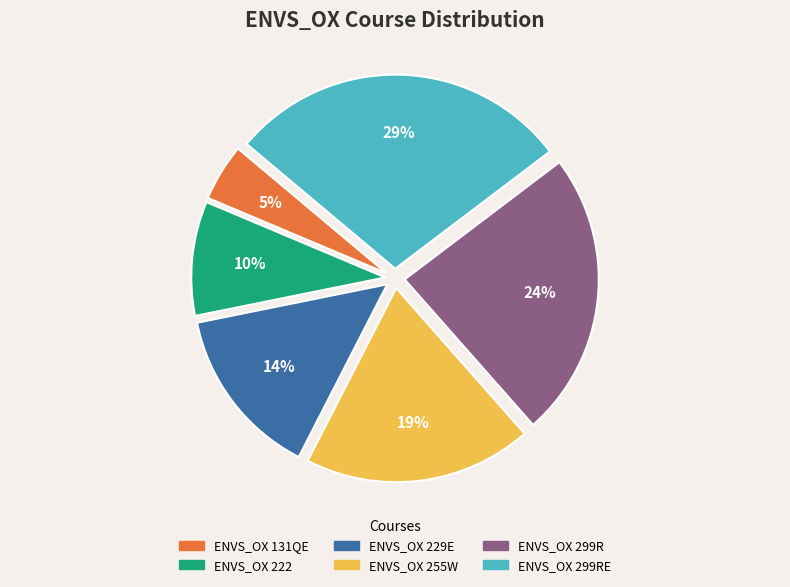

Does any single category account for the majority?

No